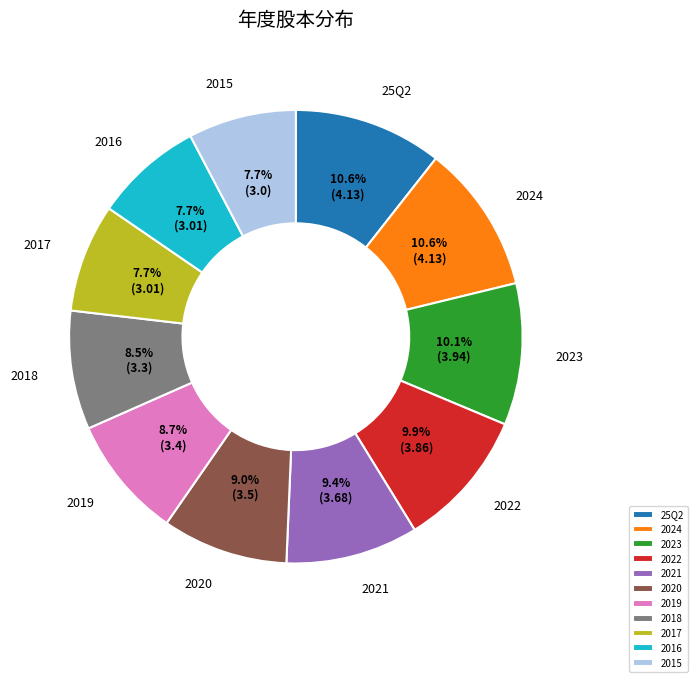

Approximately how many times larger is the value at 2020 compared to 2021?

1.0